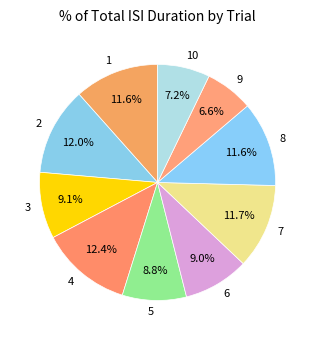

What is the smallest slice in the pie chart?

9